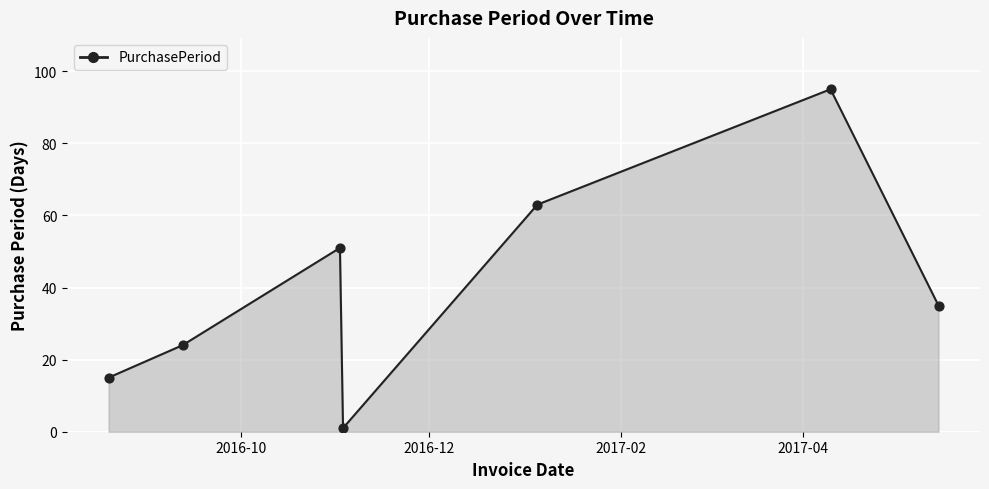

What is the difference between the maximum and minimum values?

94